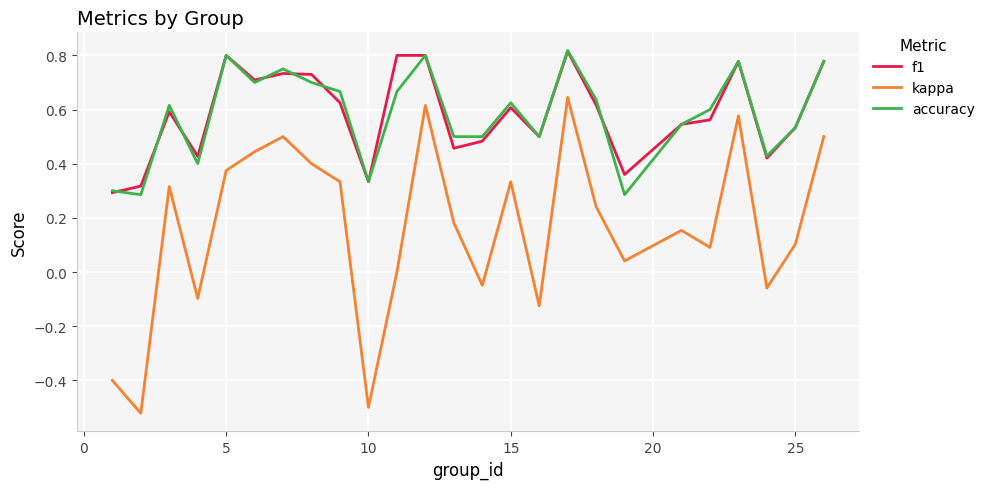

True or false: f1 and kappa cross at least once.

False